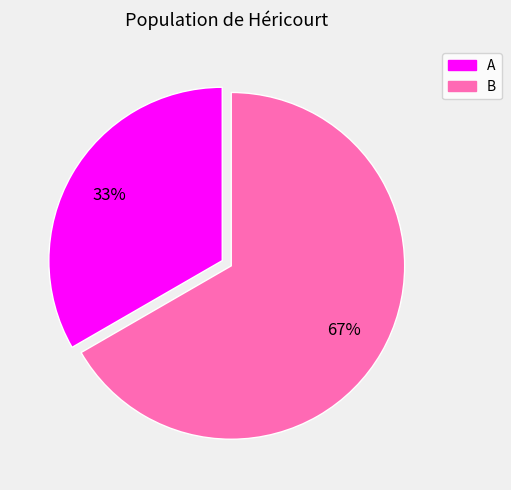

Which slice is the largest?

B